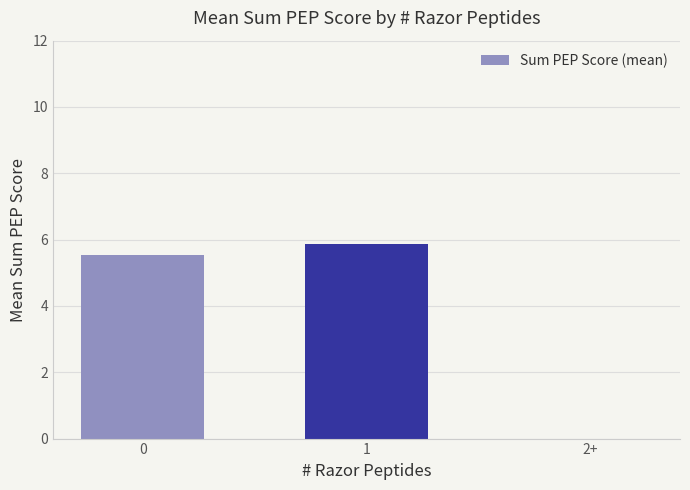

What is the change in value from 1 to 2+?

-5.9